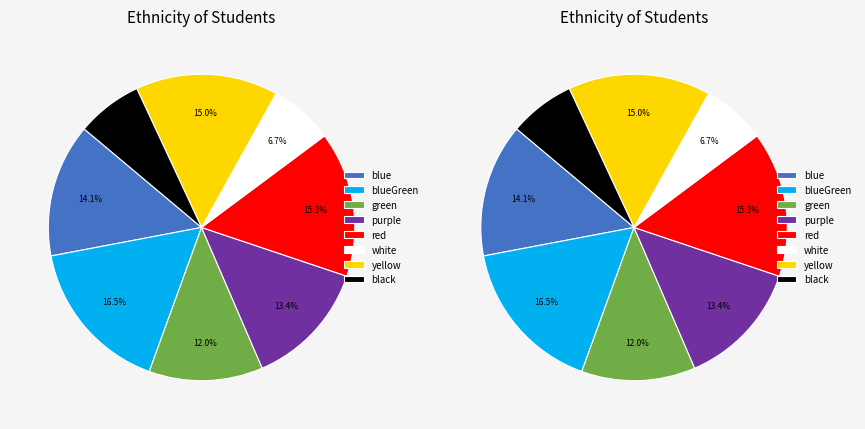

Is there a majority slice in this chart?

No